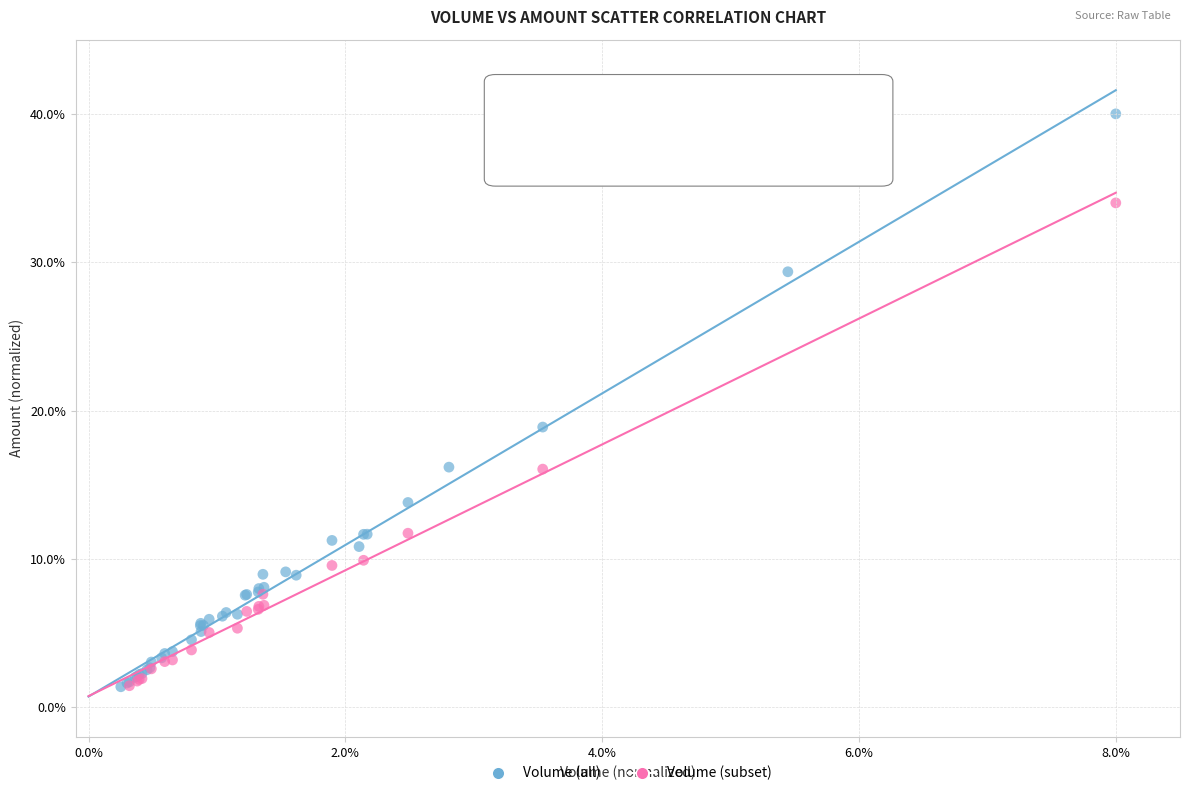

Which series reaches the maximum Y coordinate?

Volume (all)